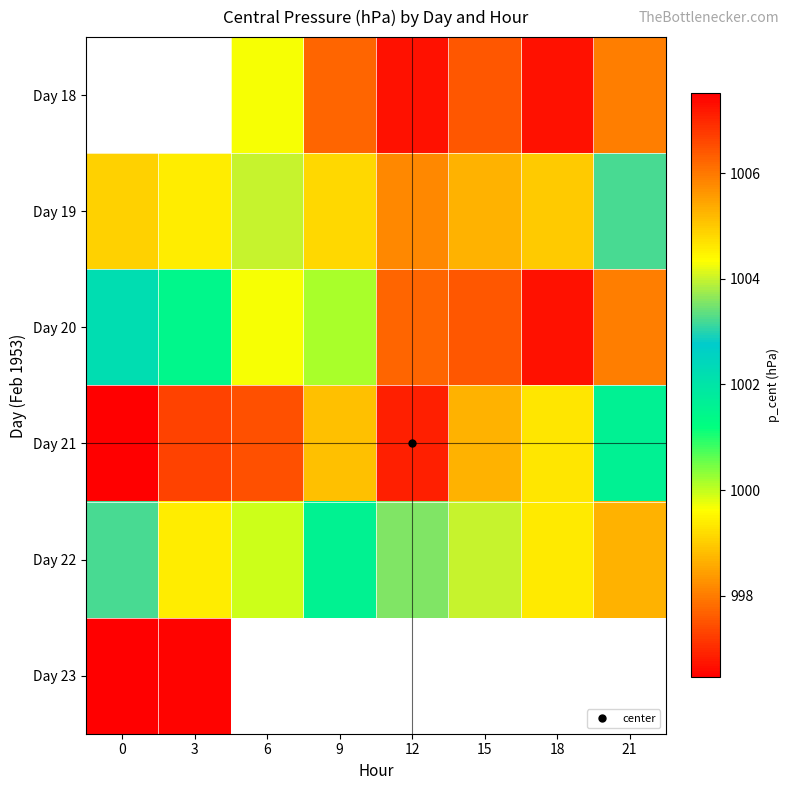

True or false: Day 20 has a value of 997.5 at 15.

True